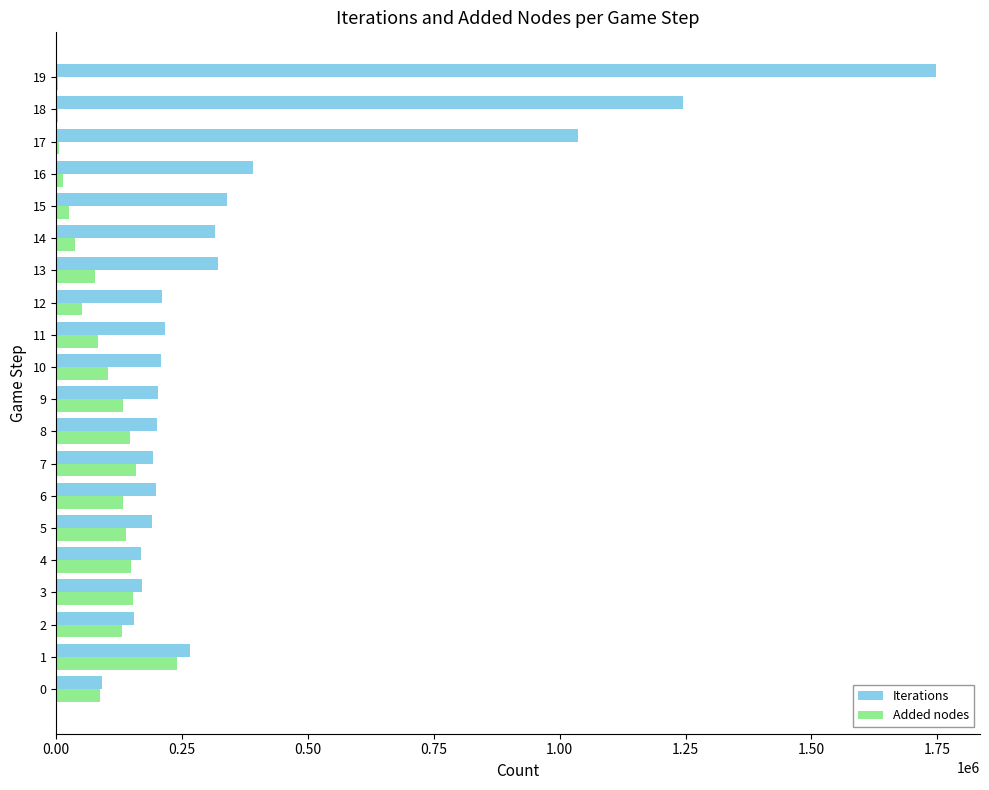

At which category is the sum across all series the highest?

19